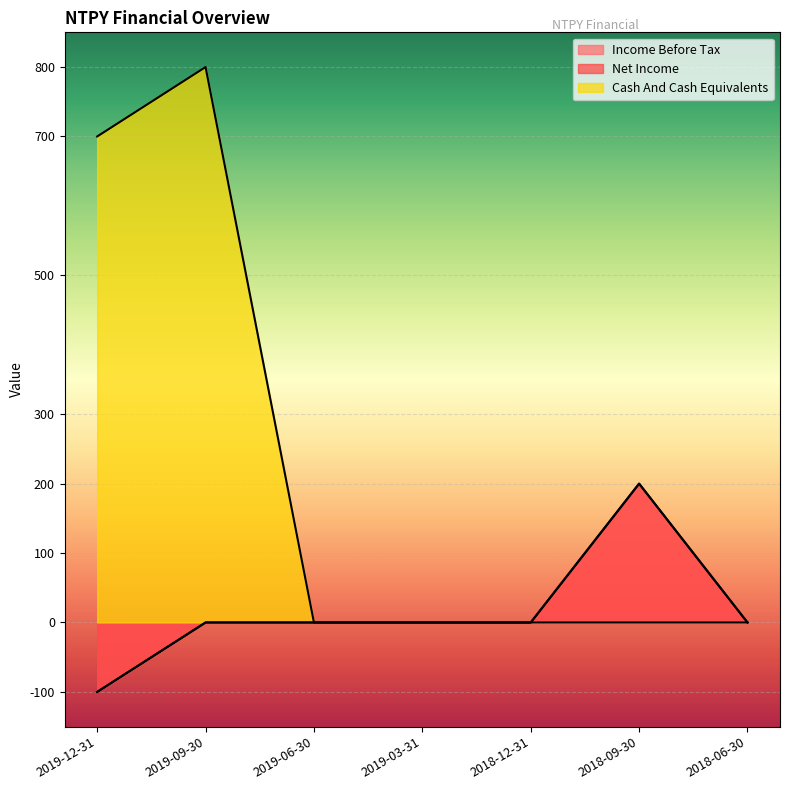

True or false: Income Before Tax has a value of -32 at 2019-12-31.

False